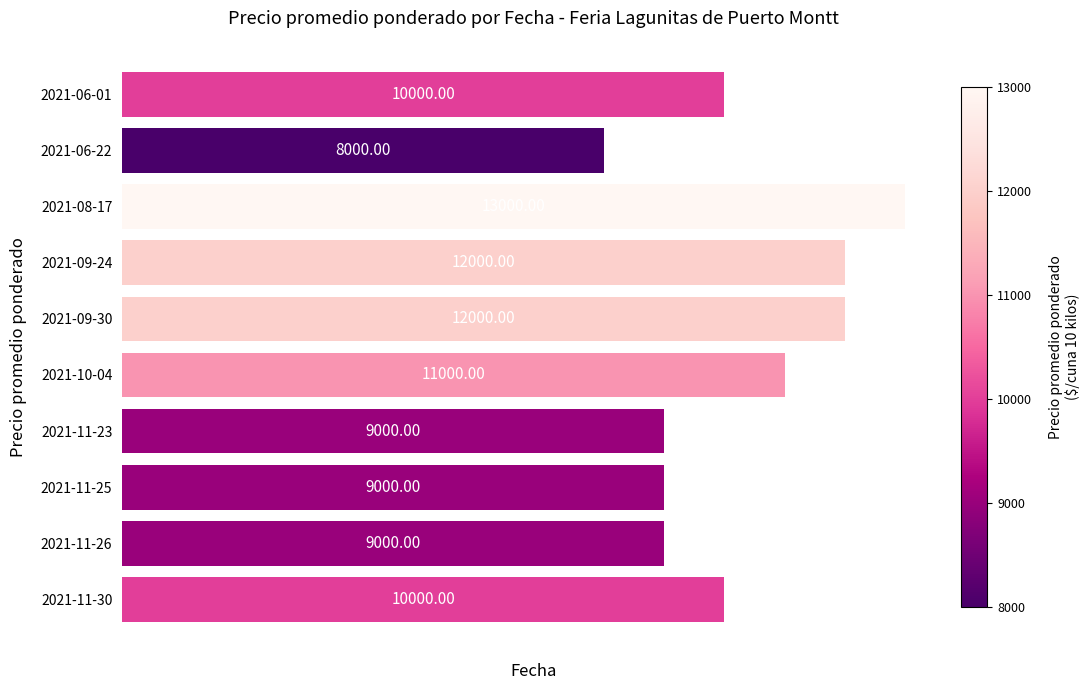

What is the sum of all values?

103000